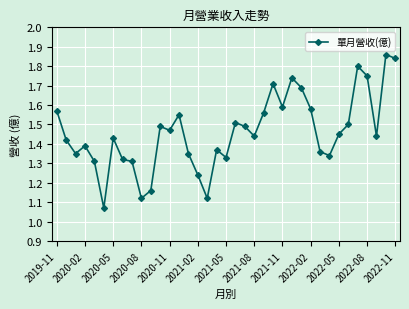

What is the sum of all values?

54.0